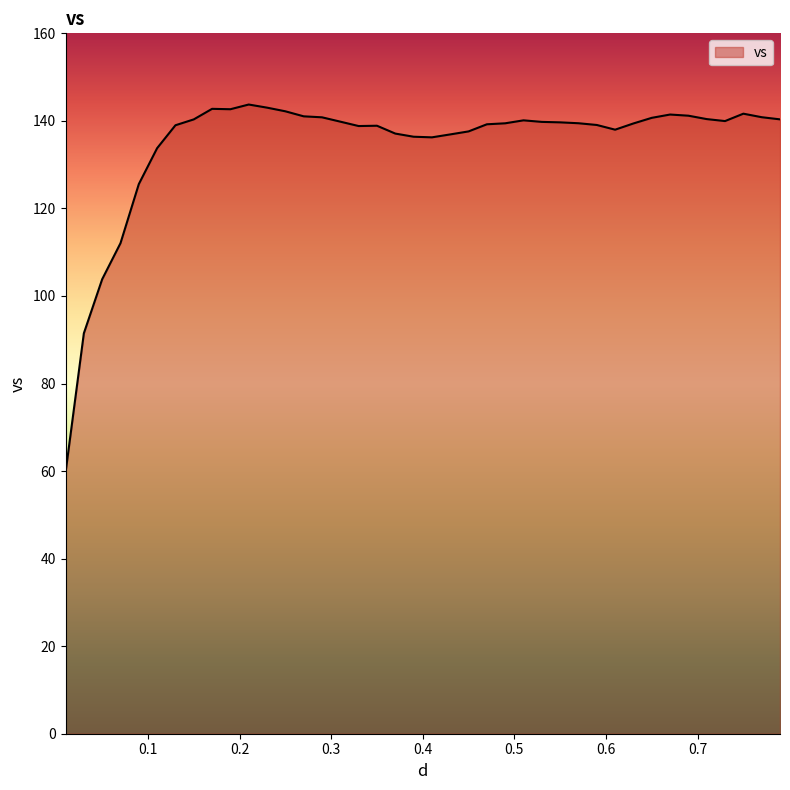

What is the maximum value shown in the chart?

143.7